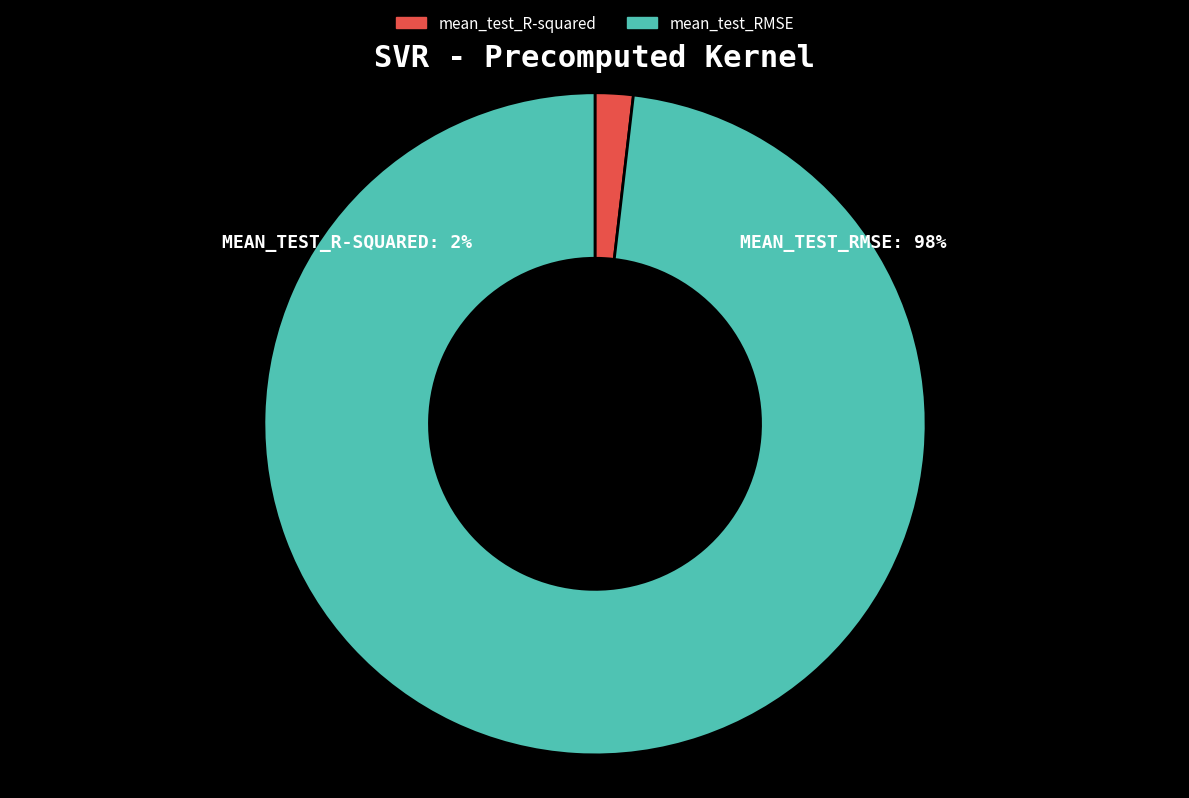

Which slice is the smallest?

mean_test_R-squared